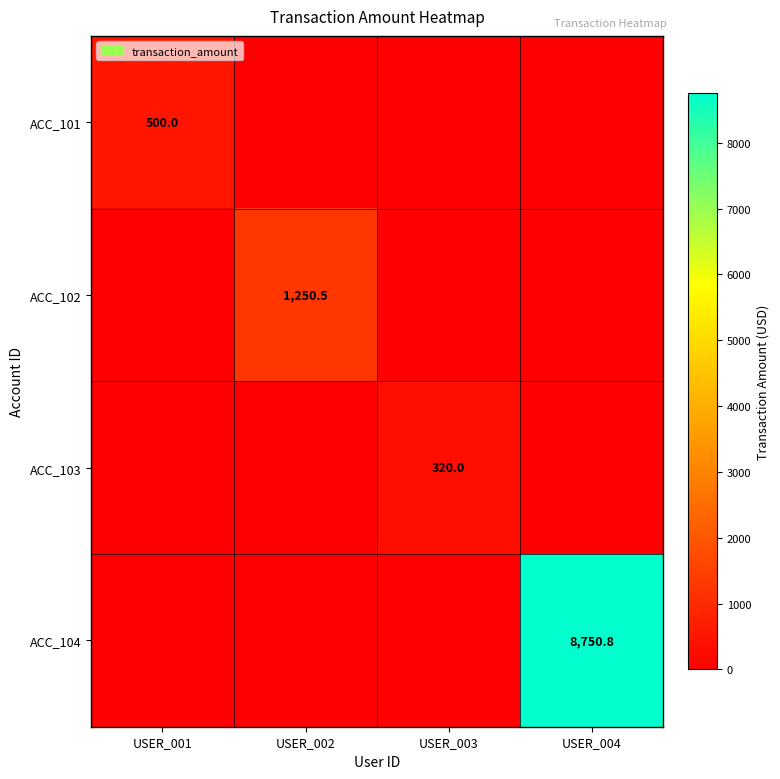

Is it true that ACC_102 equals 1706.8 at USER_002?

False